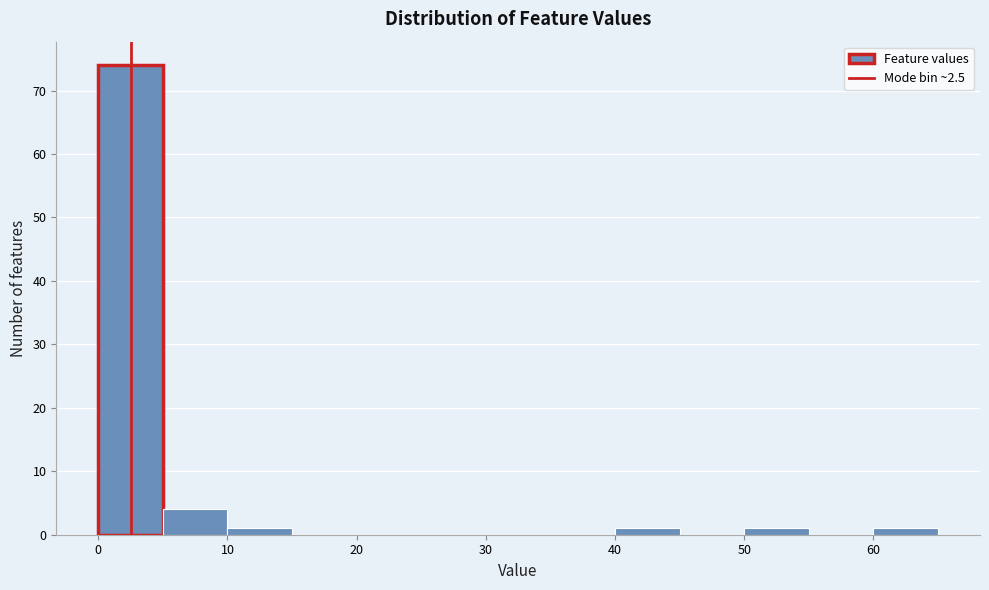

What is the height of the bar covering 10 to 15 on the x-axis? The values are not printed on the chart, so give them approximately, as read against the axis.

1